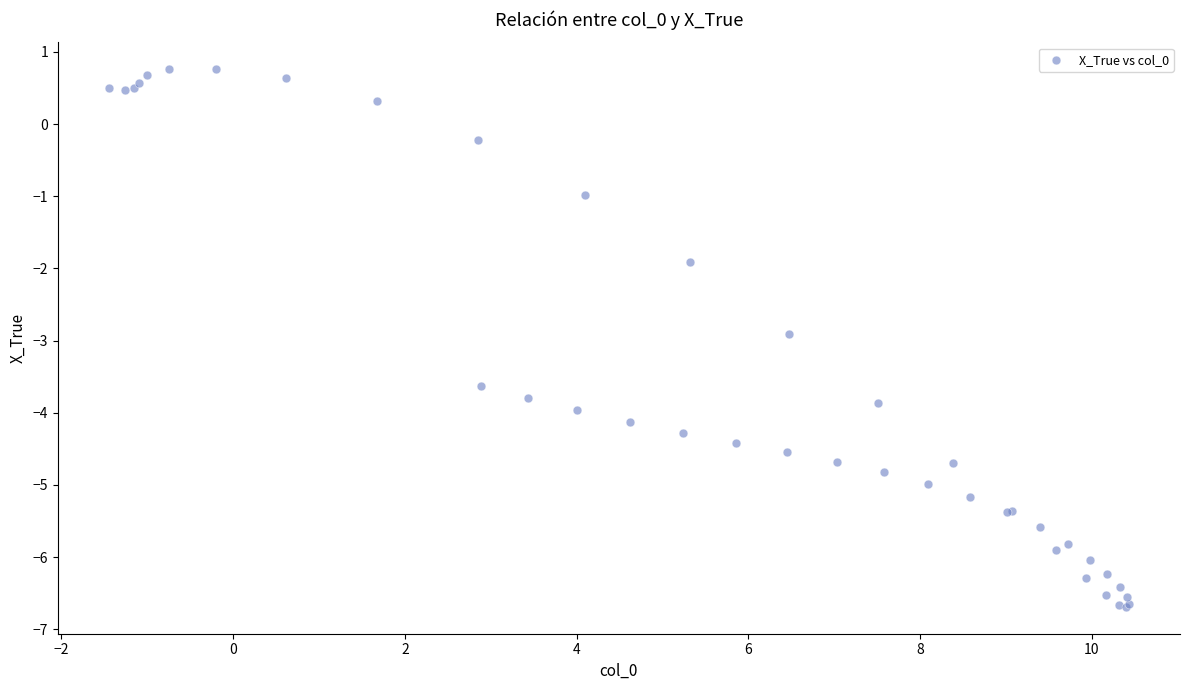

What Y value in the scatter plot is closest to -2?

-1.9